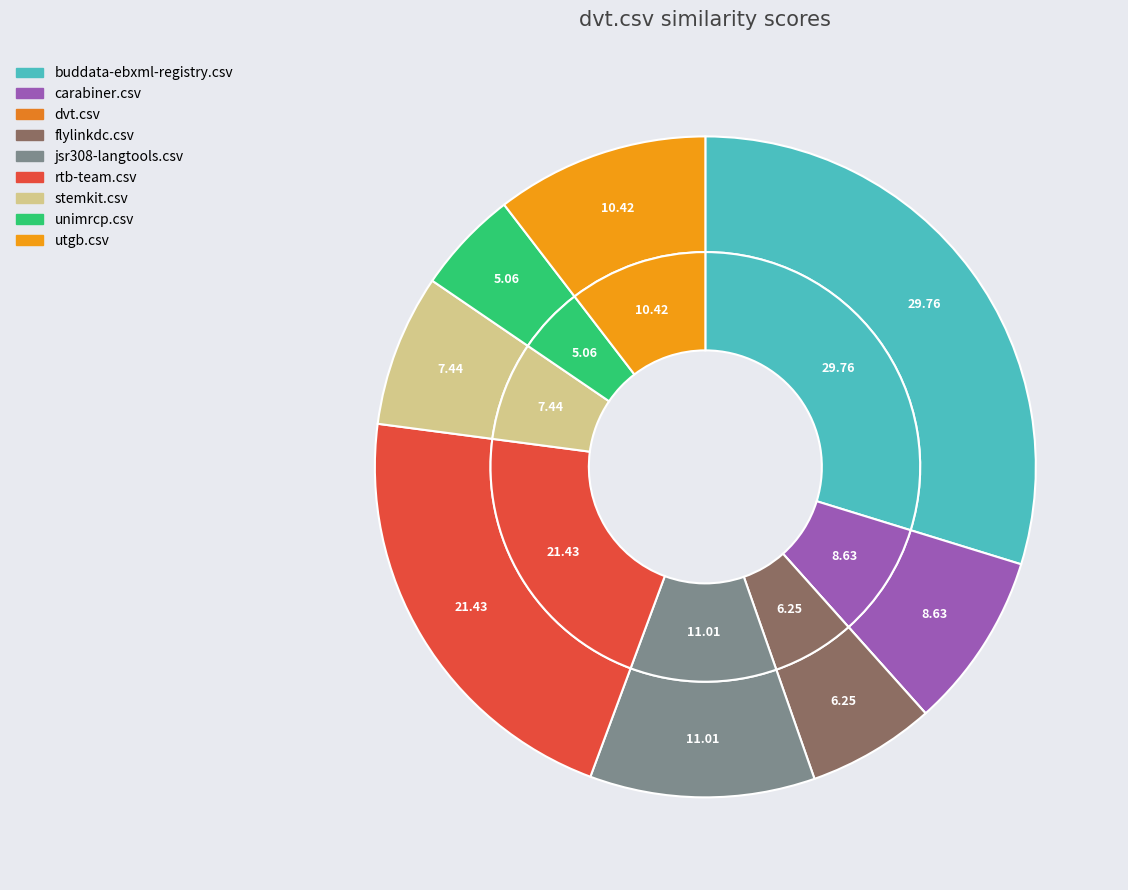

True or false: dvt.csv accounts for 0% of the total.

True